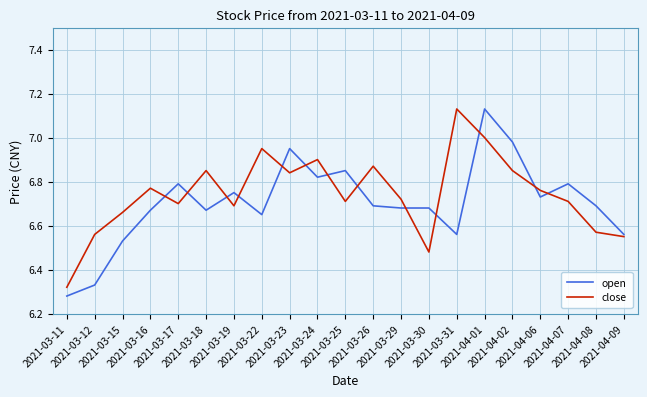

Which series has the largest range (max minus min)?

open